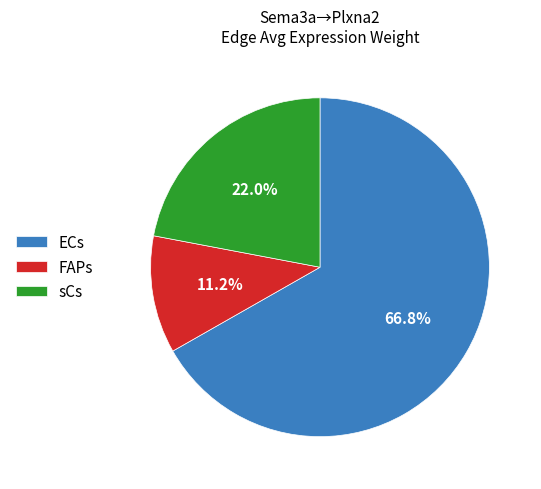

Between sCs and ECs, which is larger?

ECs